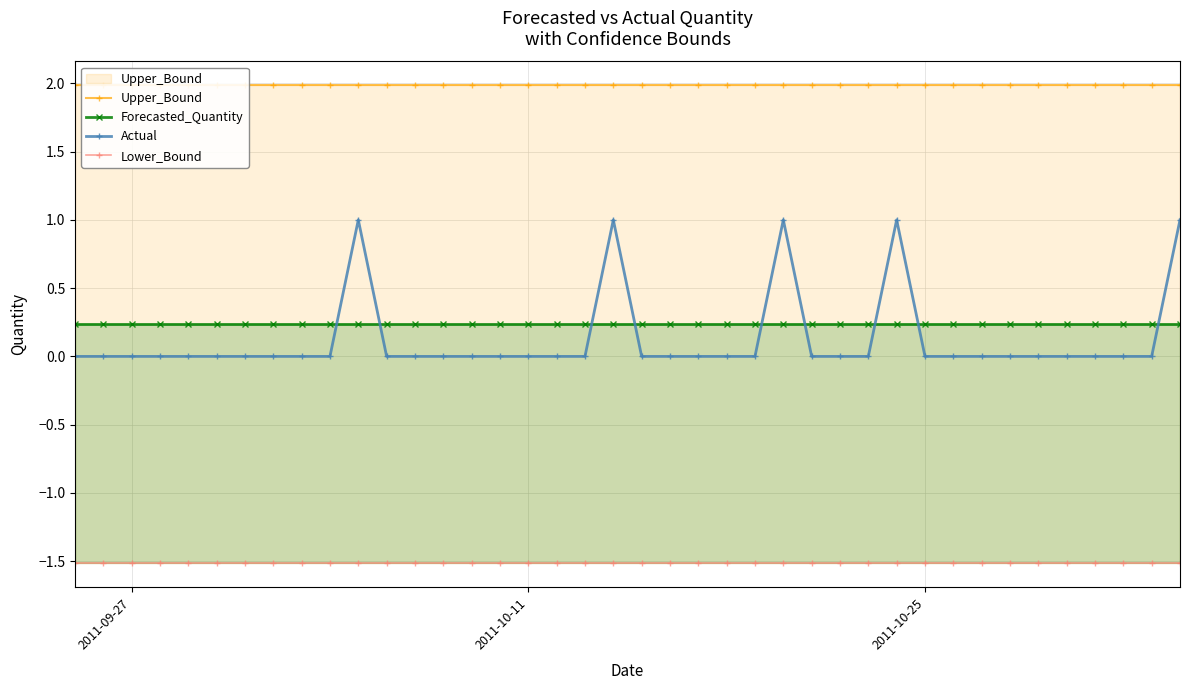

Is this an area chart (filled region under the line)?

No